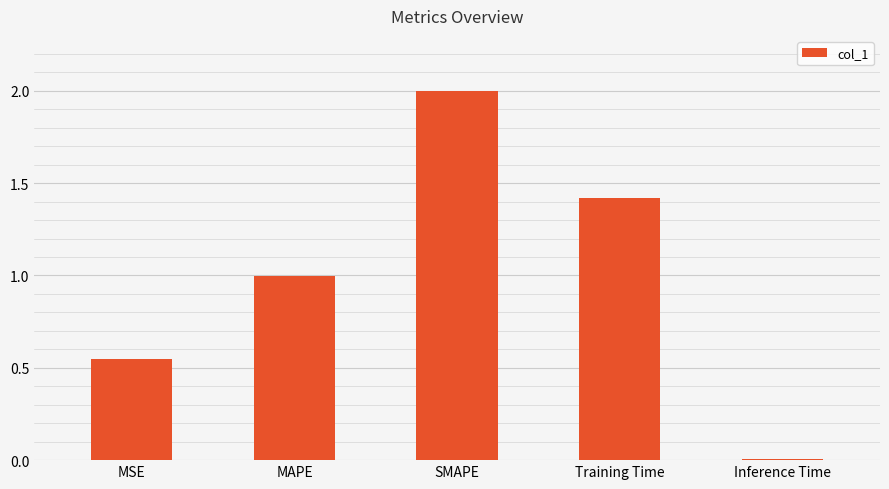

Count the number of categories in the chart.

5